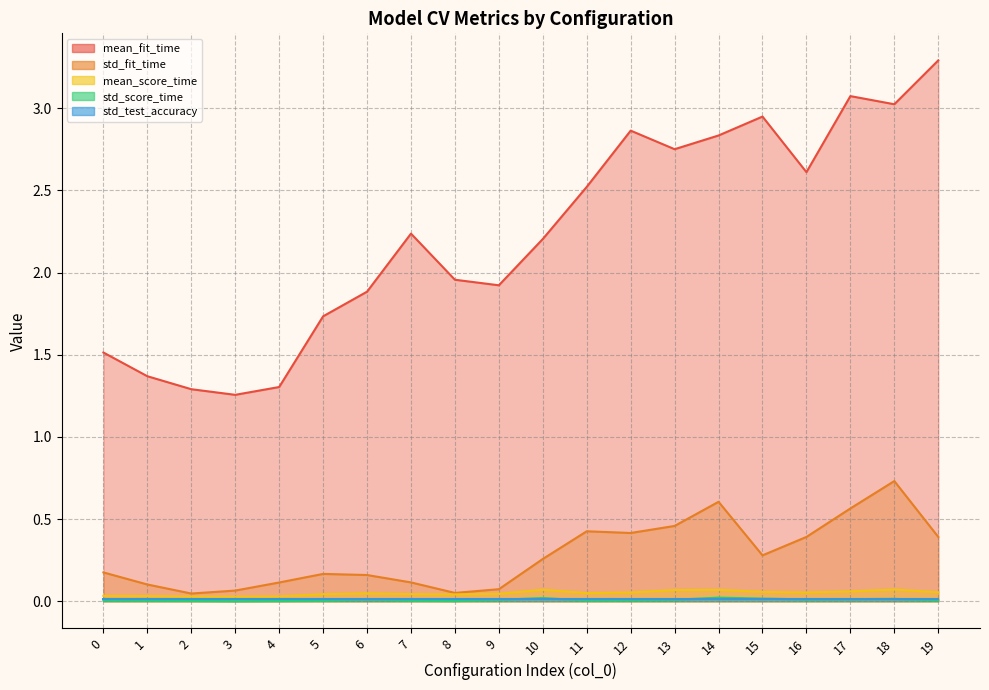

What is the average value of the std_fit_time series?

0.3